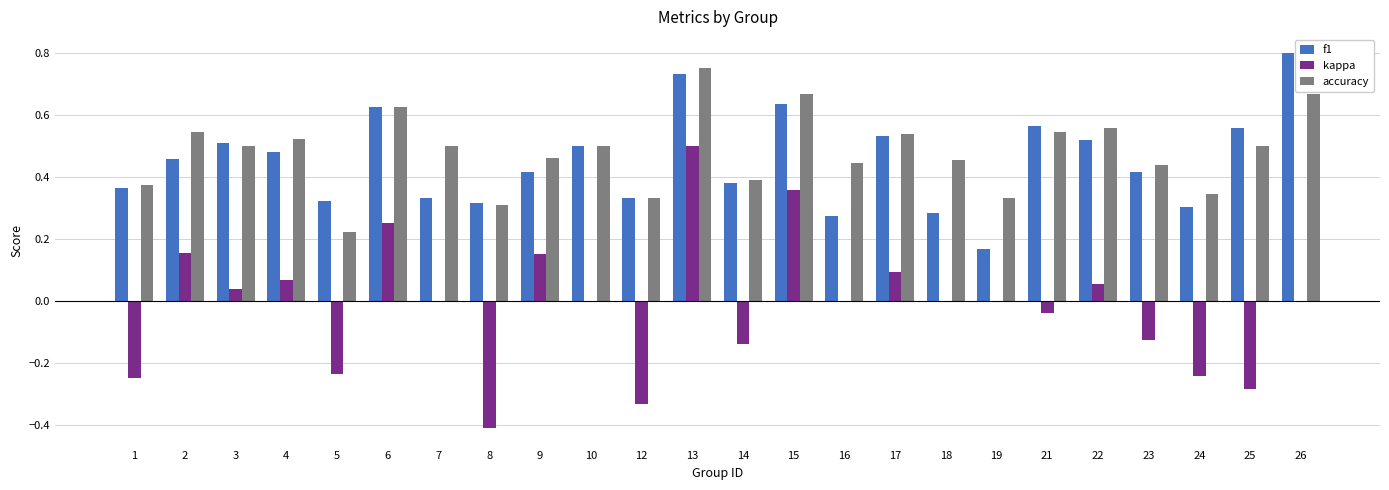

Which series changed the most between 1 and 14?

kappa